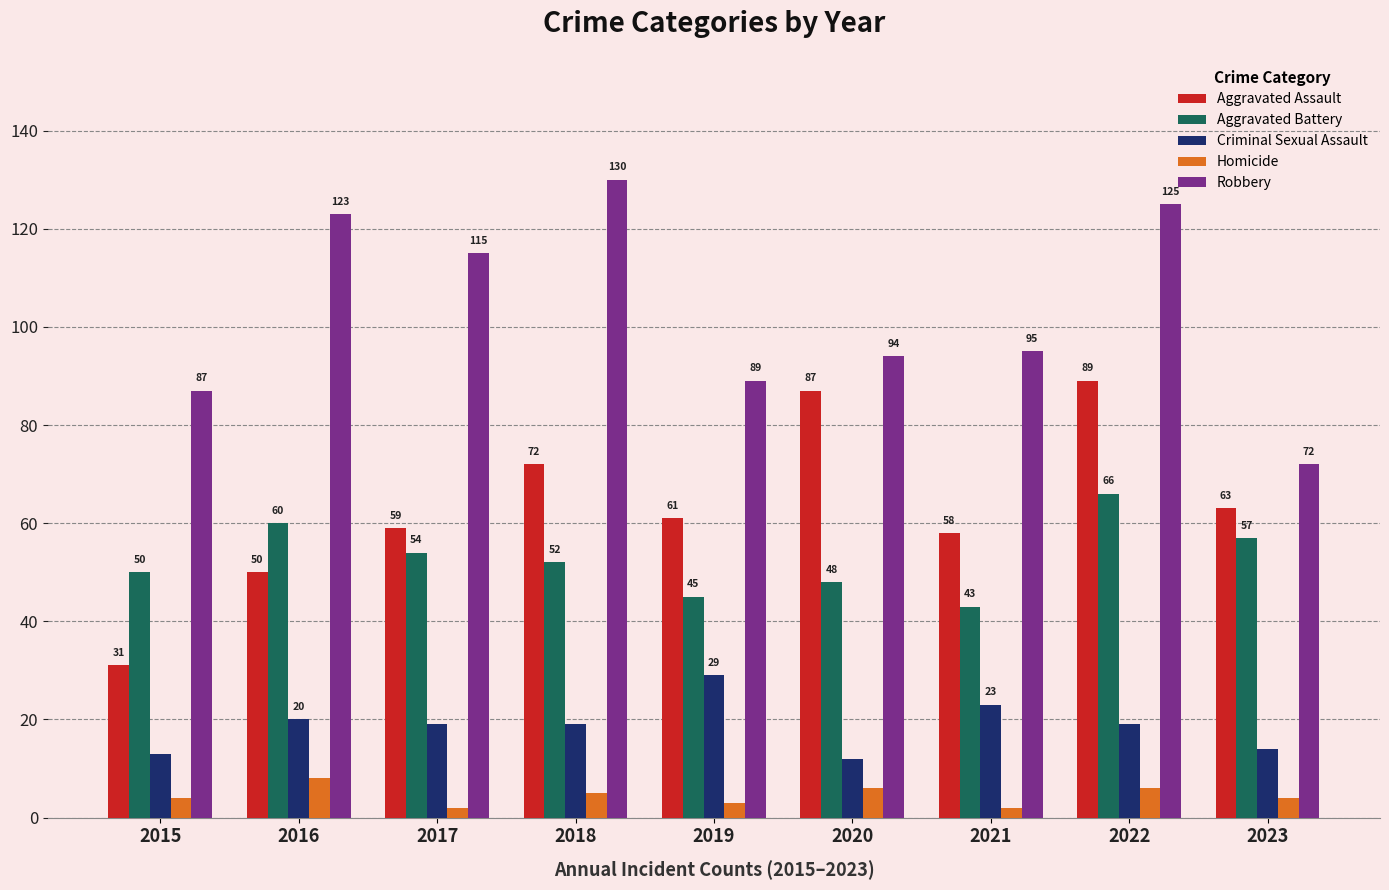

Where does the Aggravated Assault series first go above 61?

2018